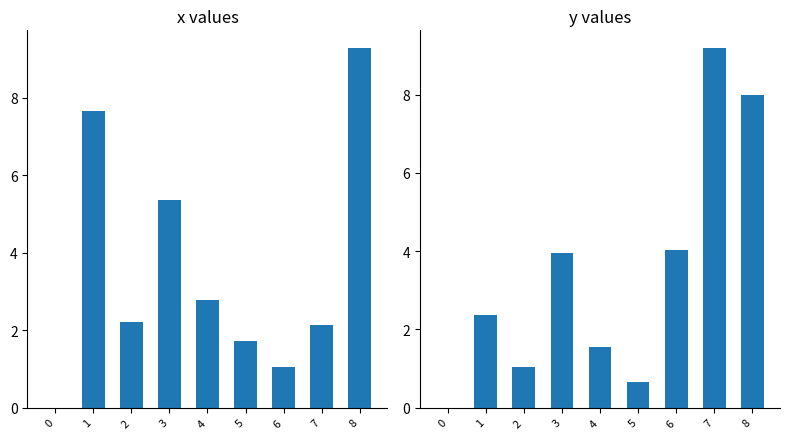

What is the spread (max minus min) of values at 8?

1.3